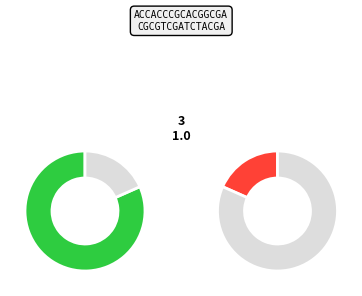

What percentage do Segunda and Primera together represent?

100.0%